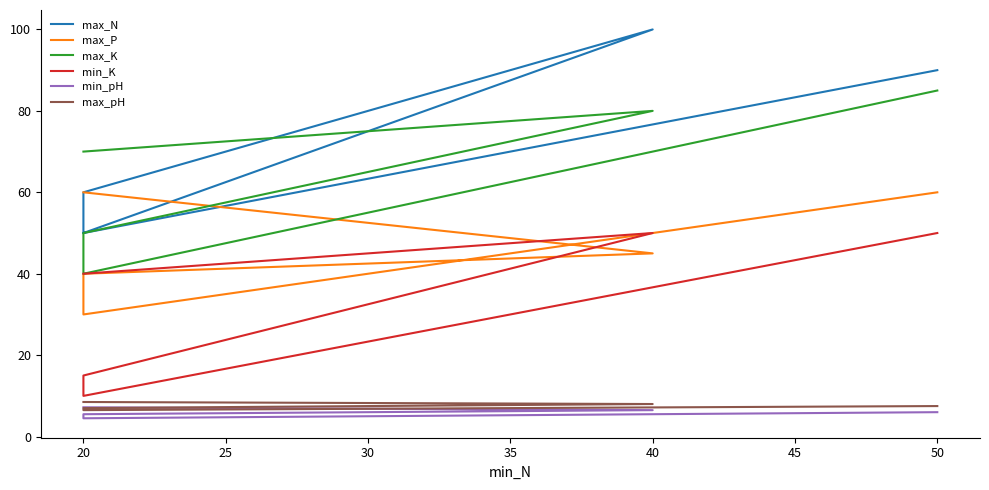

How many values in the max_P series exceed 45?

2